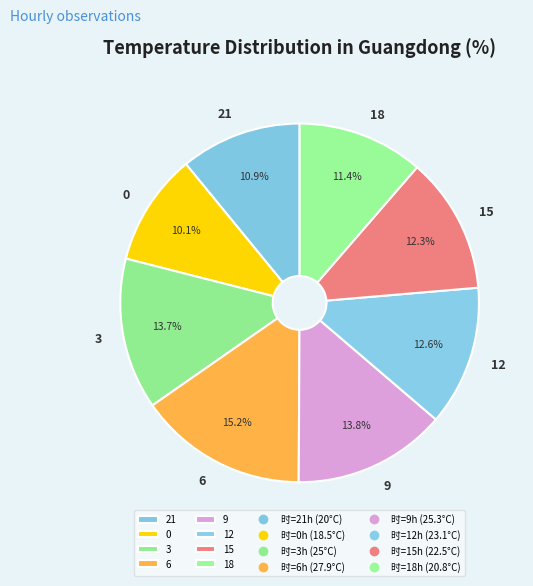

Is 18 the majority of the pie?

No